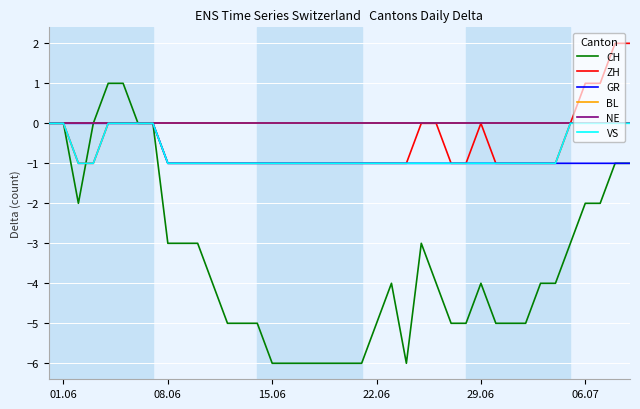

Reading left to right, what are all the values shown in this chart?

CH: 0	0	-2	0	1	1	0	0	-3	-3	-3	-4	-5	-5	-5	-6	-6	-6	-6	-6	-6	-6	-5	-4	-6	-3	-4	-5	-5	-4	-5	-5	-5	-4	-4	-3	-2	-2	-1	-1
ZH: 0	0	-1	-1	0	0	0	0	-1	-1	-1	-1	-1	-1	-1	-1	-1	-1	-1	-1	-1	-1	-1	-1	-1	0	0	-1	-1	0	-1	-1	-1	-1	-1	0	1	1	2	2
GR: 0	0	0	0	0	0	0	0	-1	-1	-1	-1	-1	-1	-1	-1	-1	-1	-1	-1	-1	-1	-1	-1	-1	-1	-1	-1	-1	-1	-1	-1	-1	-1	-1	-1	-1	-1	-1	-1
BL: 0	0	0	0	0	0	0	0	0	0	0	0	0	0	0	0	0	0	0	0	0	0	0	0	0	0	0	0	0	0	0	0	0	0	0	0	0	0	0	0
NE: 0	0	0	0	0	0	0	0	0	0	0	0	0	0	0	0	0	0	0	0	0	0	0	0	0	0	0	0	0	0	0	0	0	0	0	0	0	0	0	0
VS: 0	0	-1	-1	0	0	0	0	-1	-1	-1	-1	-1	-1	-1	-1	-1	-1	-1	-1	-1	-1	-1	-1	-1	-1	-1	-1	-1	-1	-1	-1	-1	-1	-1	0	0	0	0	0